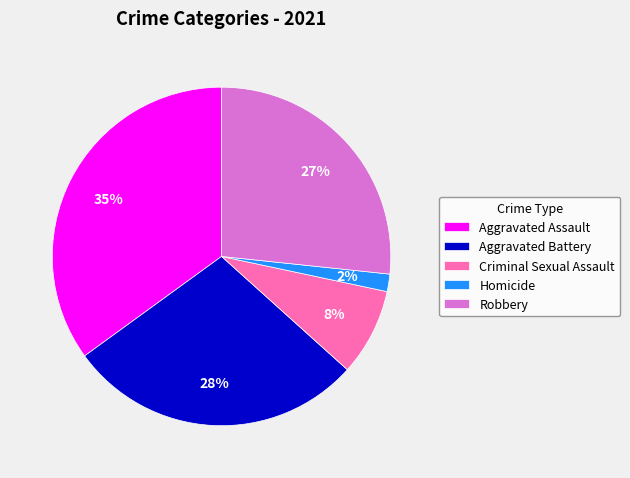

Is the sum of Robbery and Aggravated Battery greater than half?

Yes